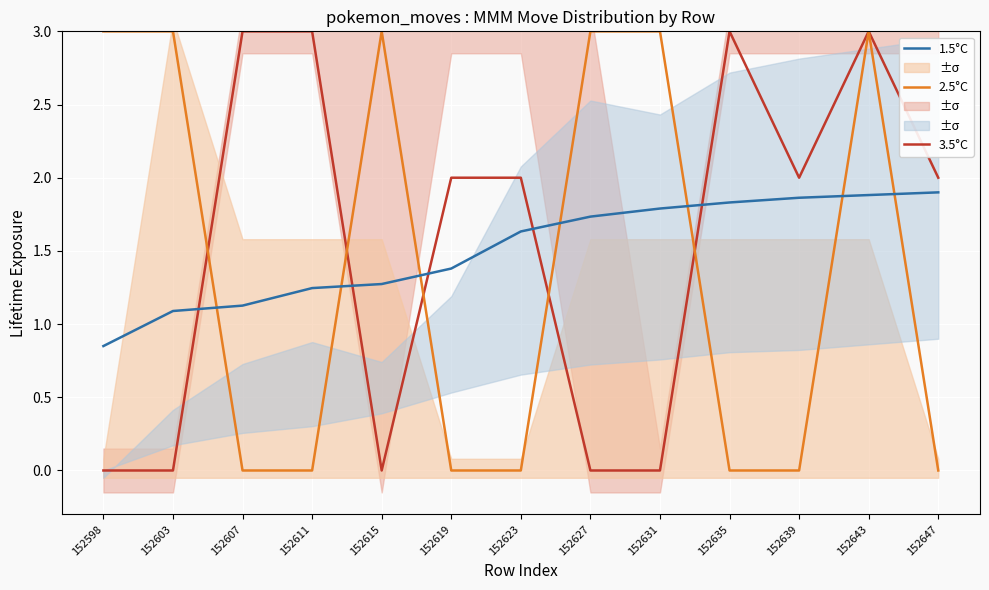

How many distinct data groups are displayed?

3